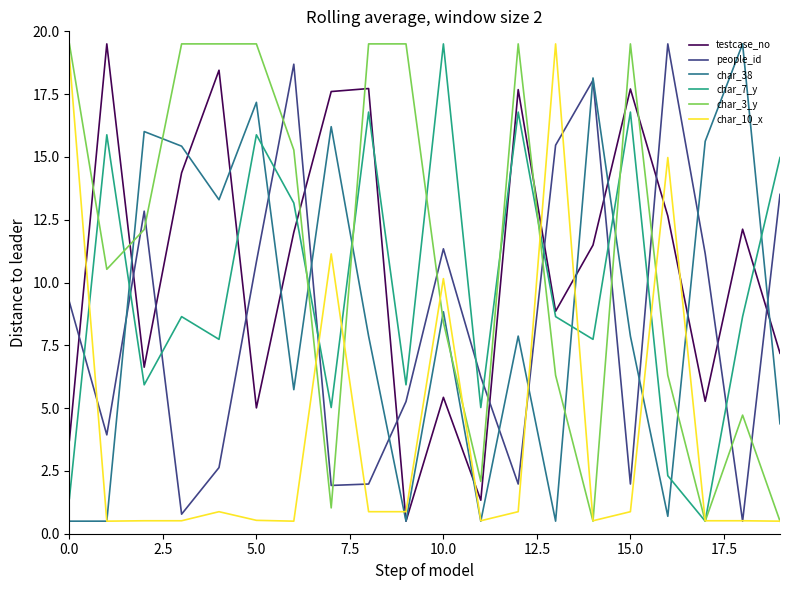

Which series ends up on top after the final intersection of people_id and char_7_y?

char_7_y